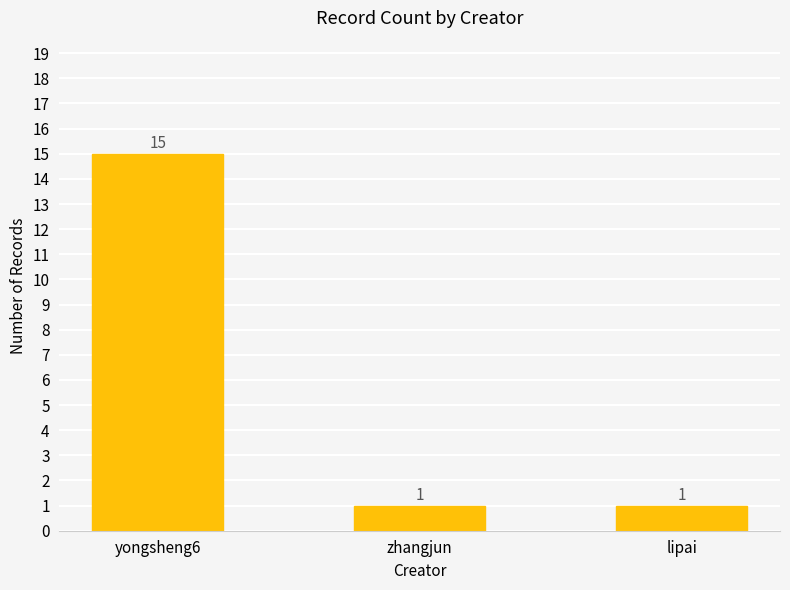

Between yongsheng6 and zhangjun, which is larger?

yongsheng6